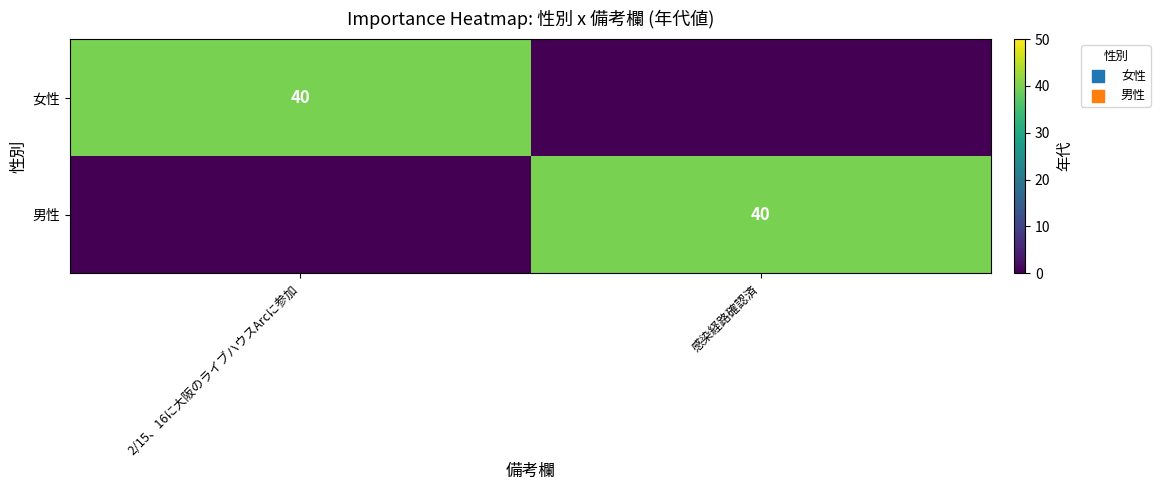

True or false: 男性 has a value of 40 at 感染経路確認済.

True